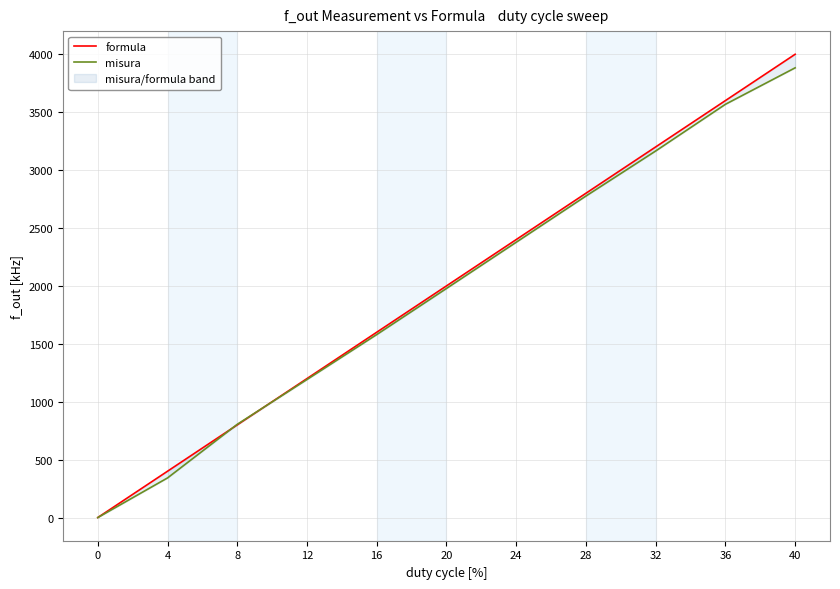

True or false: formula has more than 2 points higher than both neighbors.

False